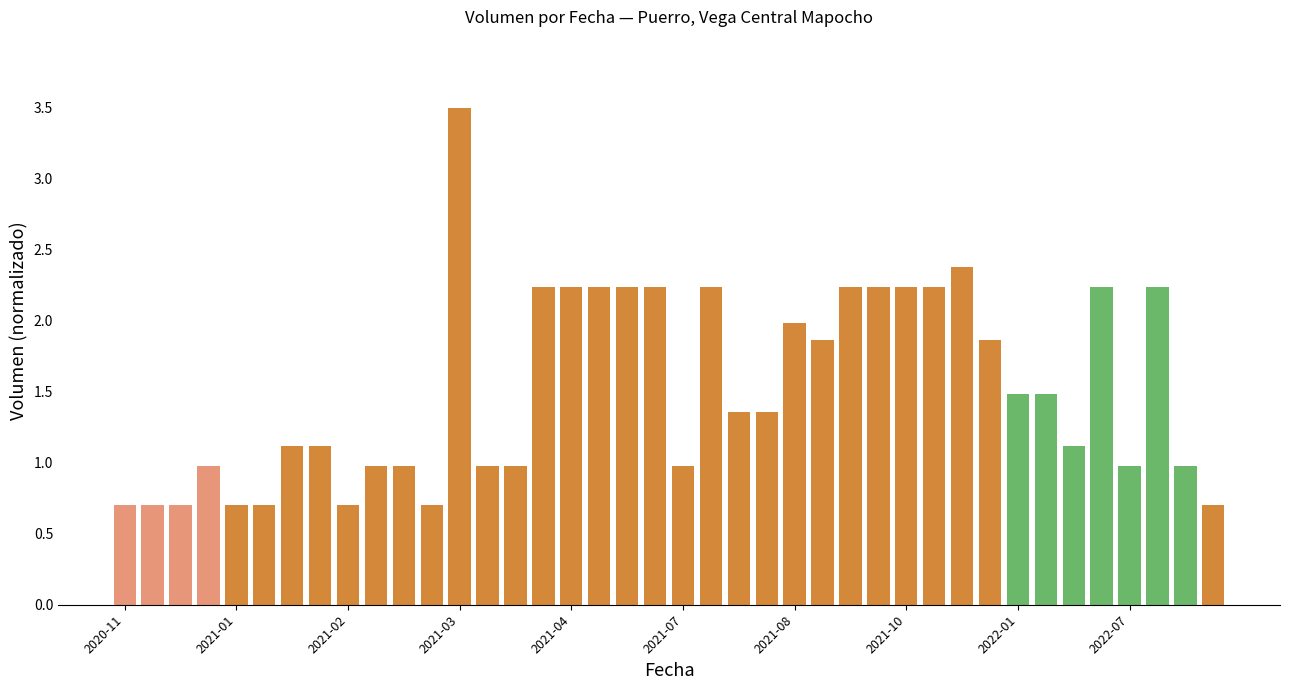

What is the sum of all values?

61.0